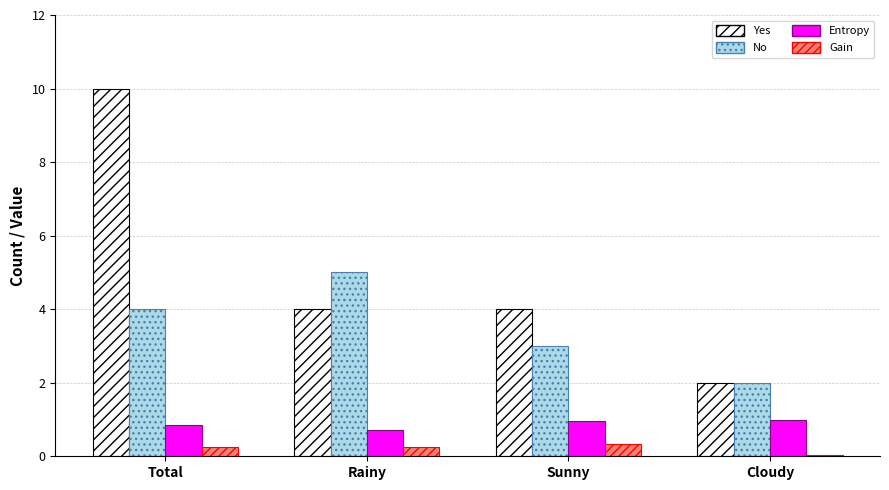

What is the approximate value of Entropy at Cloudy?

1.0